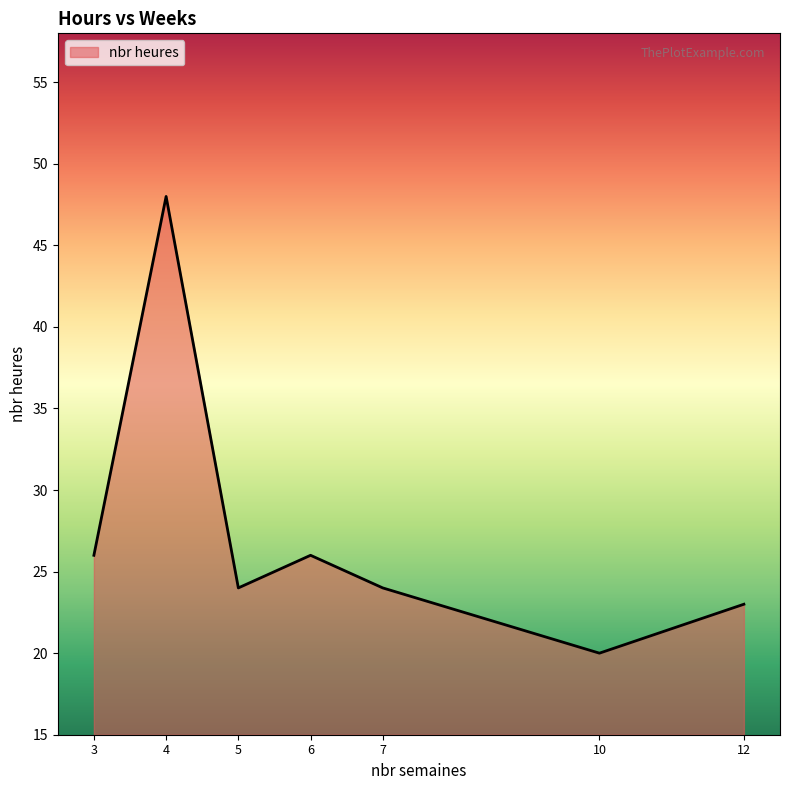

Approximately how many times larger is the value at 3 compared to 7?

1.1